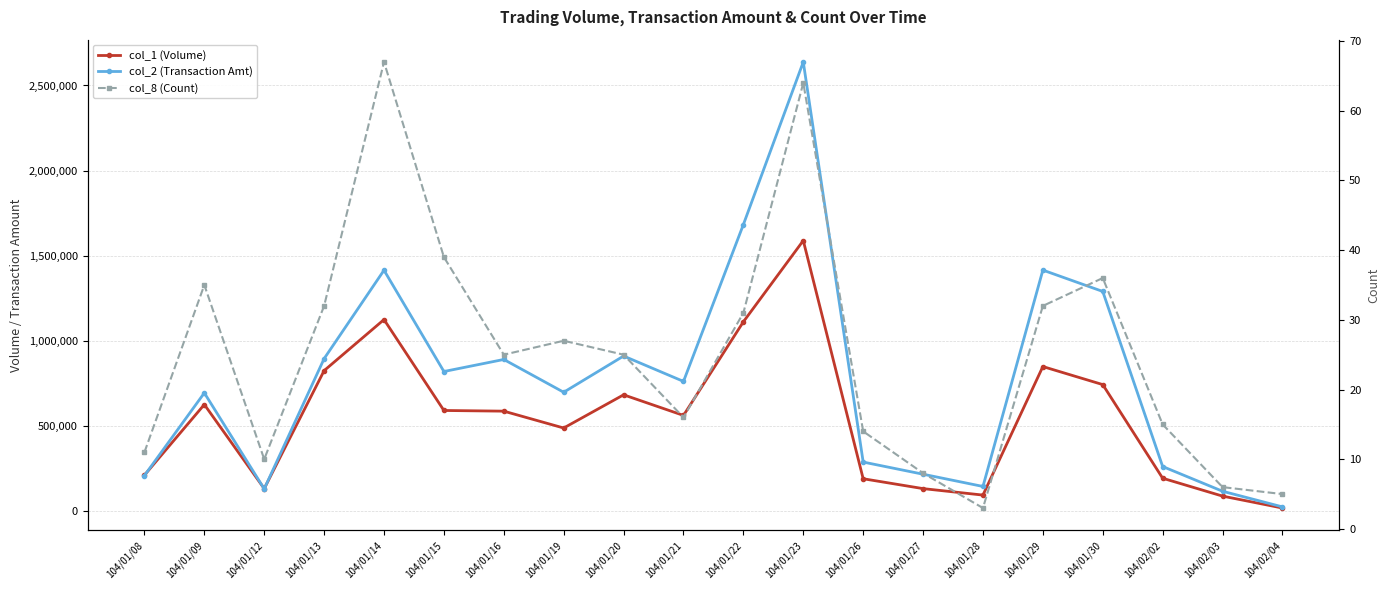

Which category has the highest value in the col_2 (Transaction Amt) series?

104/01/23